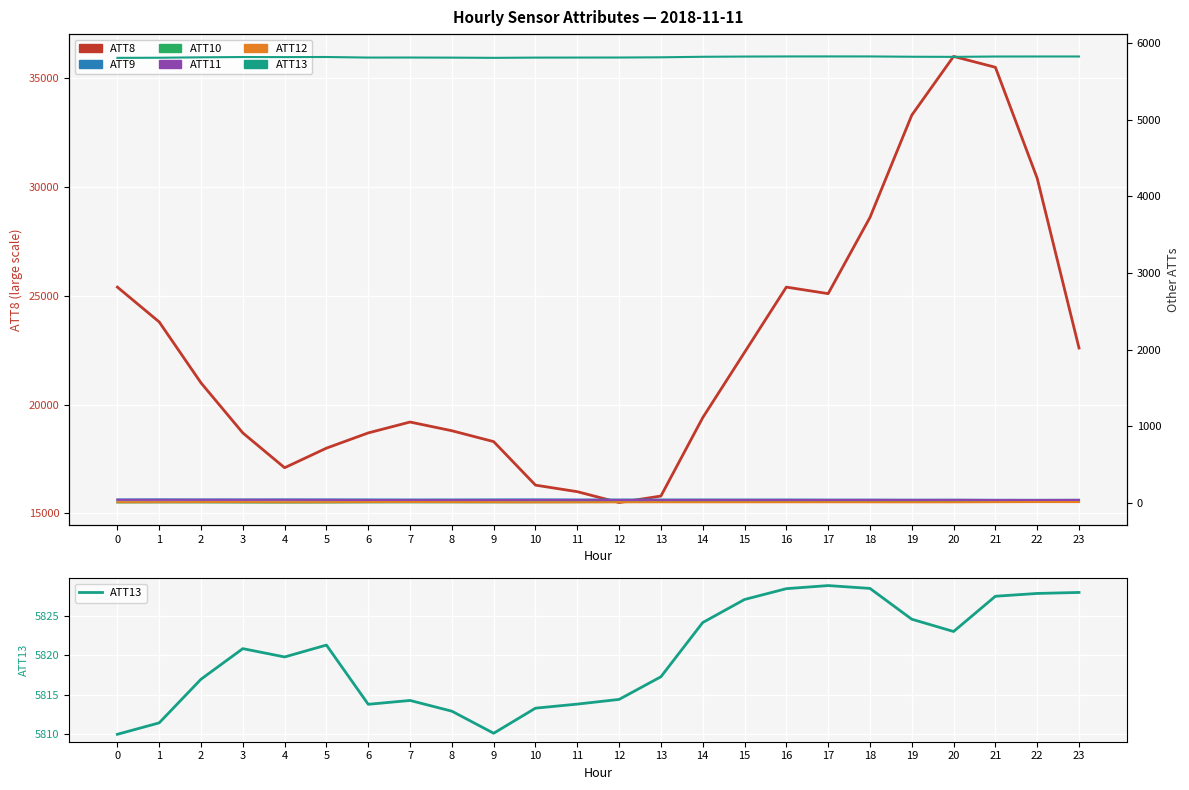

List the labels in order of ATT12 value, largest first.

22, 7, 23, 6, 8, 3, 21, 2, 1, 5, 9, 17, 13, 16, 12, 0, 15, 4, 14, 18, 20, 19, 11, 10